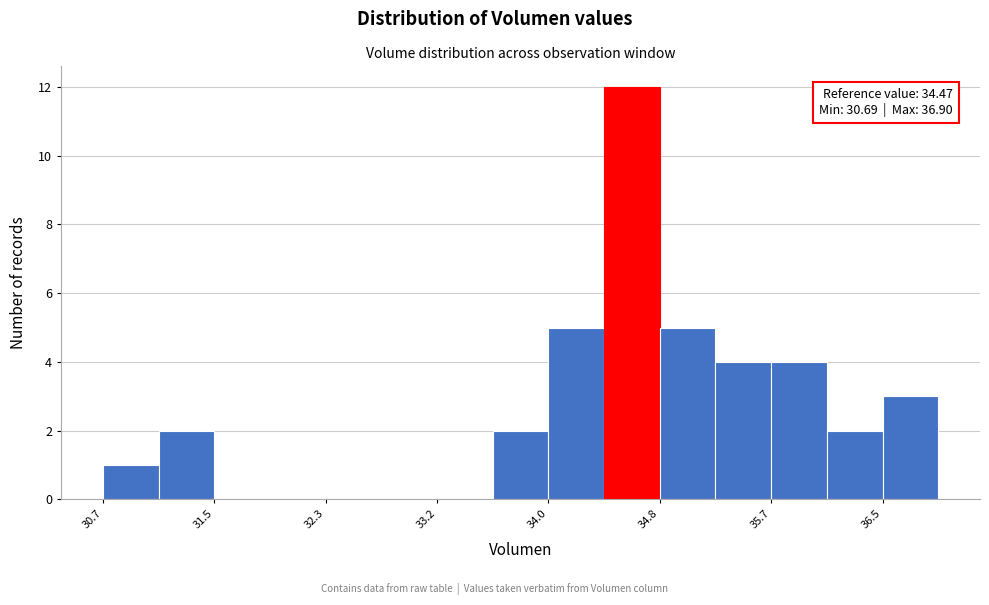

Which range on the x-axis has the tallest bar?

34.4 to 34.8